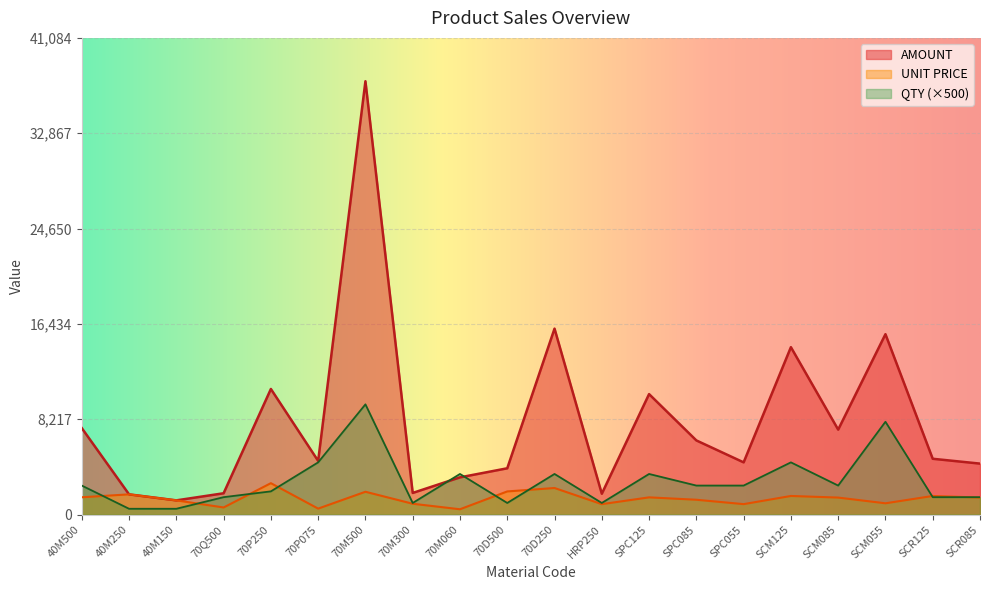

Does the chart display data point markers on the line(s)?

No